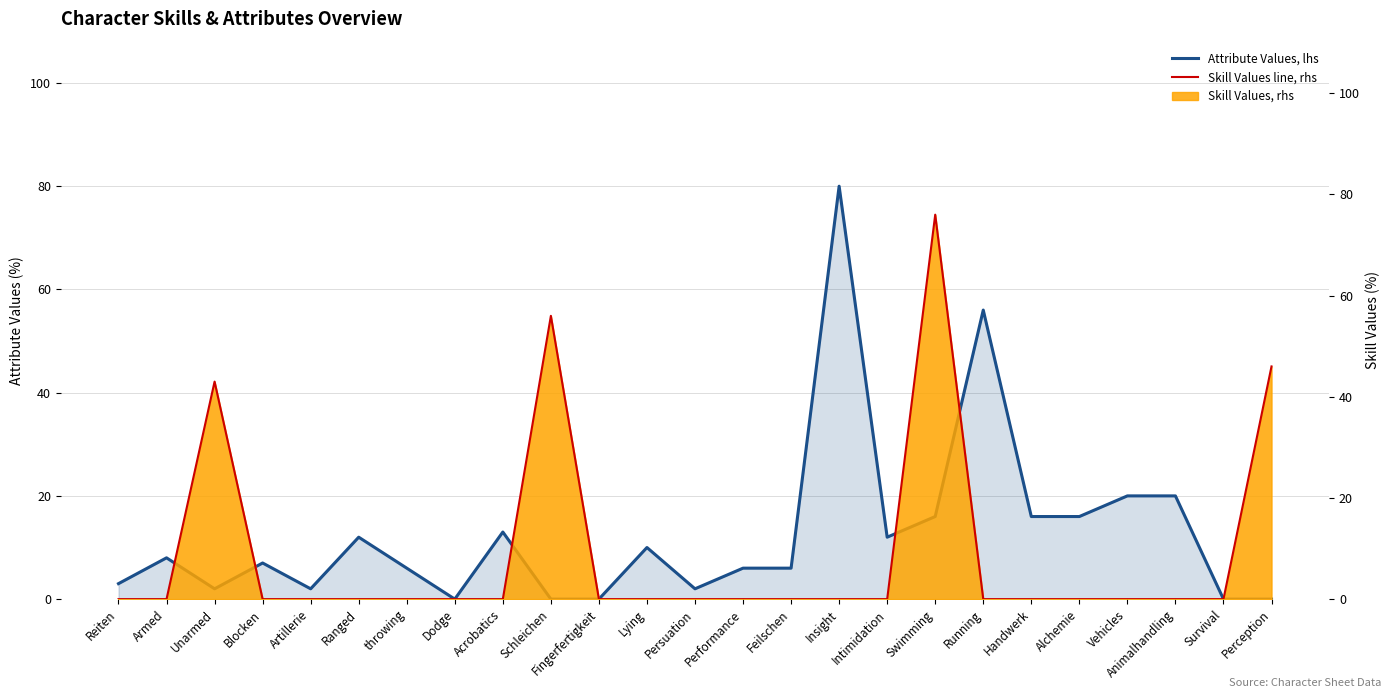

Reading left to right, extract all data points from this chart.

Attribute Values, lhs: Reiten=3	Armed=8	Unarmed=2	Blocken=7	Artillerie=2	Ranged=12	throwing=6	Dodge=0	Acrobatics=13	Schleichen=0	Fingerfertigkeit=0	Lying=10	Persuation=2	Performance=6	Feilschen=6	Insight=80	Intimidation=12	Swimming=16	Running=56	Handwerk=16	Alchemie=16	Vehicles=20	Animalhandling=20	Survival=0	Perception=0
Skill Values line, rhs: Reiten=0	Armed=0	Unarmed=43	Blocken=0	Artillerie=0	Ranged=0	throwing=0	Dodge=0	Acrobatics=0	Schleichen=56	Fingerfertigkeit=0	Lying=0	Persuation=0	Performance=0	Feilschen=0	Insight=0	Intimidation=0	Swimming=76	Running=0	Handwerk=0	Alchemie=0	Vehicles=0	Animalhandling=0	Survival=0	Perception=46